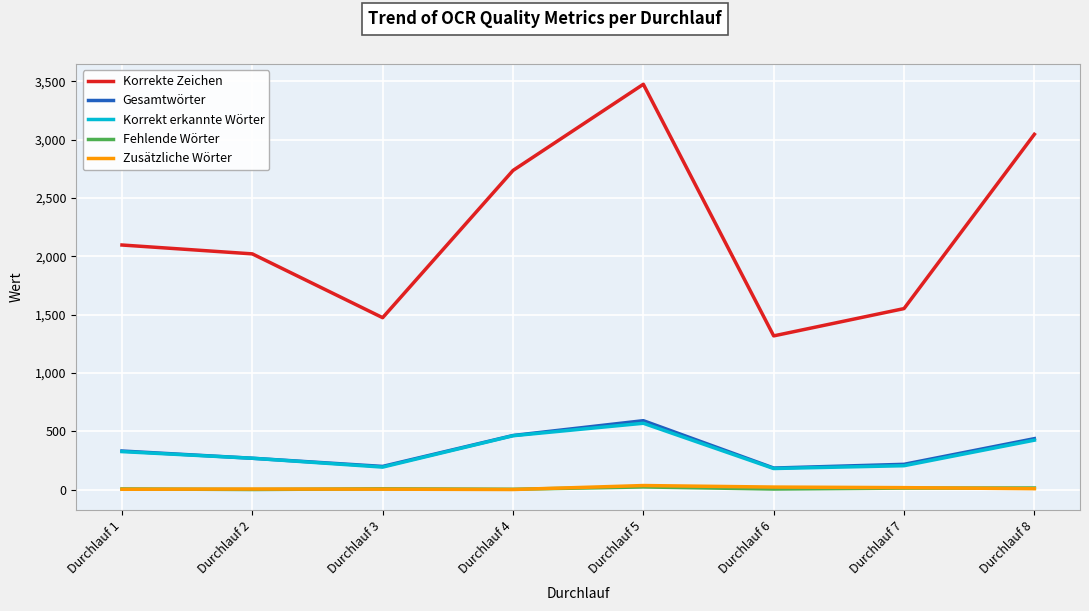

True or false: Korrekte Zeichen has more than 1 points higher than both neighbors.

False